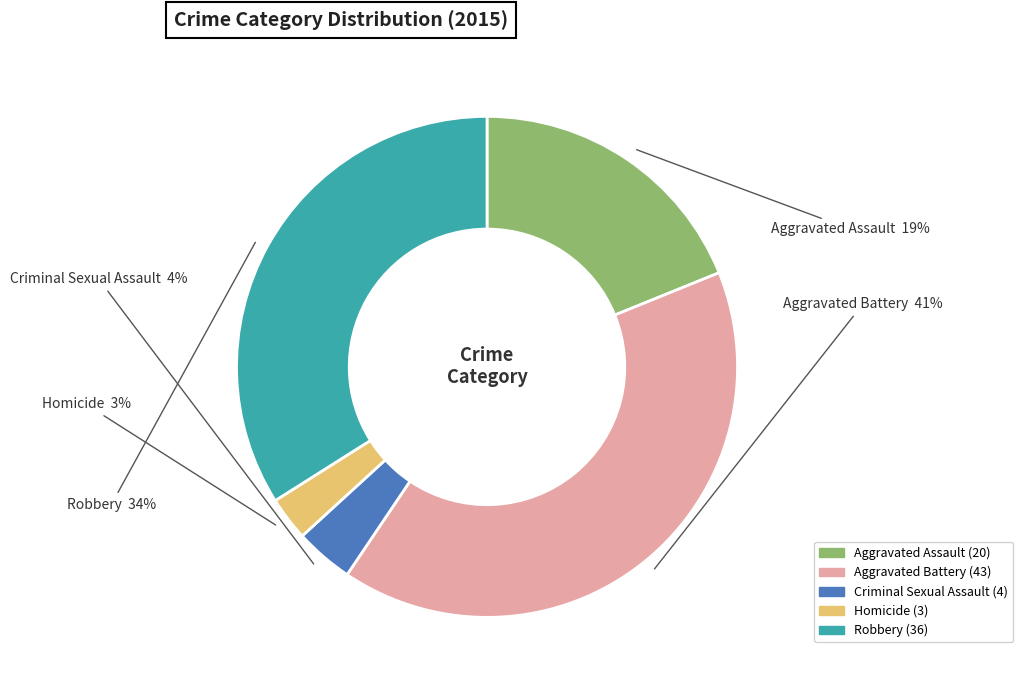

To the nearest percent, what percentage of the pie is Homicide?

3%